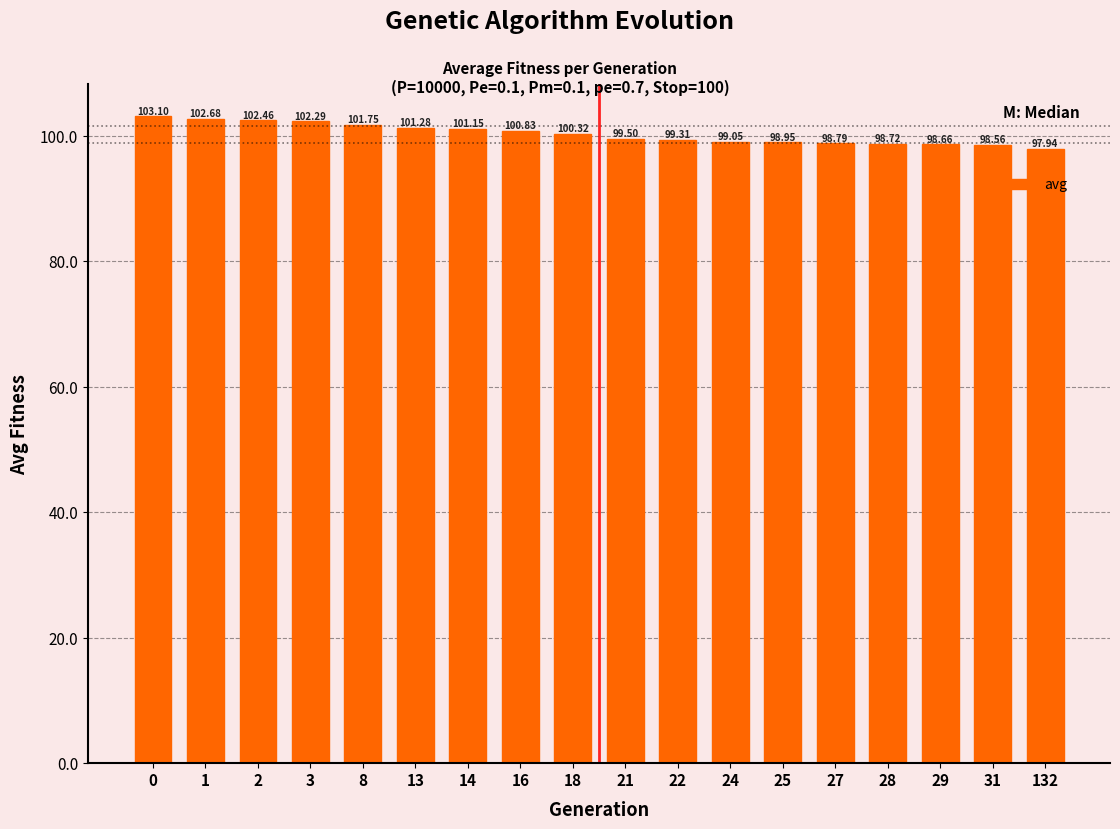

What is the sum of all values?

1805.3